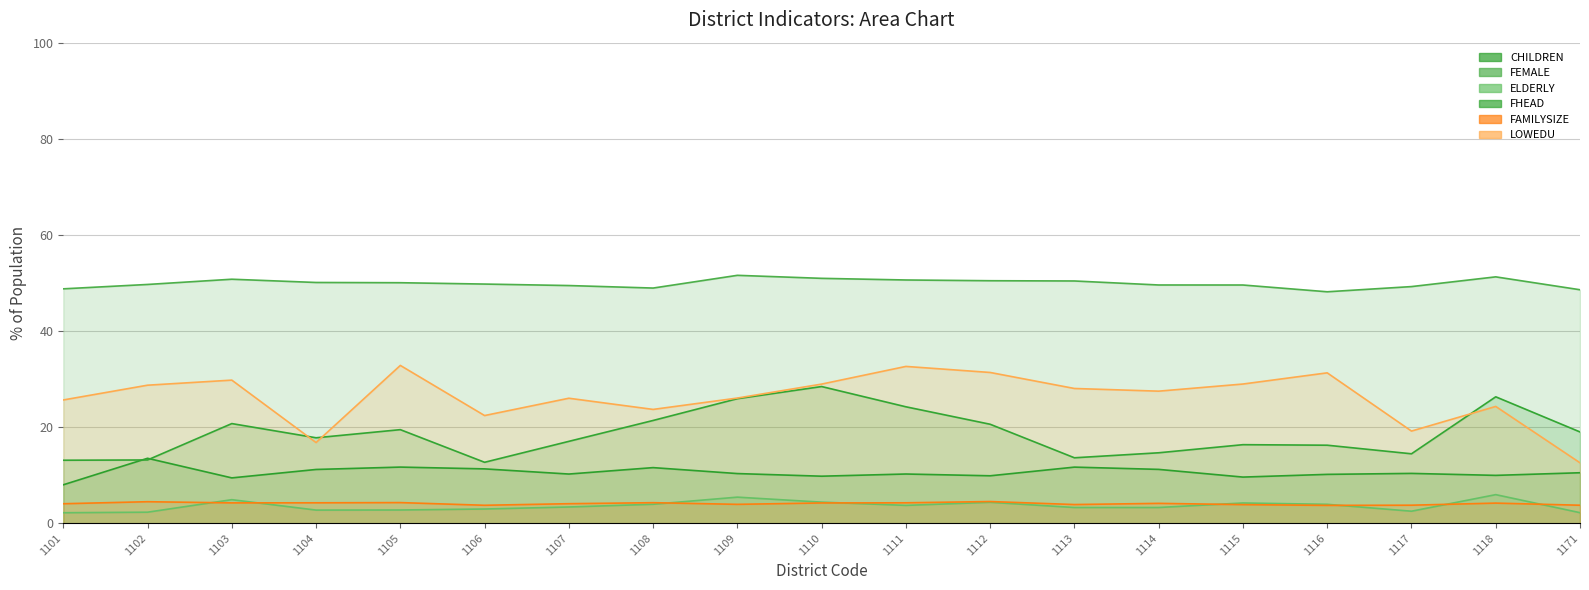

Reading right to left, transcribe all the data shown in this chart.

CHILDREN: 1171=10.5	1118=10.0	1117=10.4	1116=10.2	1115=9.6	1114=11.2	1113=11.7	1112=9.9	1111=10.2	1110=9.8	1109=10.3	1108=11.6	1107=10.2	1106=11.3	1105=11.7	1104=11.2	1103=9.4	1102=13.5	1101=8.0
FEMALE: 1171=48.6	1118=51.3	1117=49.2	1116=48.2	1115=49.6	1114=49.6	1113=50.4	1112=50.5	1111=50.6	1110=51.0	1109=51.6	1108=48.9	1107=49.5	1106=49.8	1105=50.0	1104=50.1	1103=50.8	1102=49.7	1101=48.8
ELDERLY: 1171=2.2	1118=6.0	1117=2.5	1116=3.9	1115=4.2	1114=3.3	1113=3.3	1112=4.4	1111=3.7	1110=4.4	1109=5.4	1108=3.9	1107=3.4	1106=3.0	1105=2.8	1104=2.7	1103=4.9	1102=2.3	1101=2.2
FHEAD: 1171=19.0	1118=26.3	1117=14.5	1116=16.2	1115=16.3	1114=14.7	1113=13.6	1112=20.6	1111=24.2	1110=28.4	1109=25.9	1108=21.4	1107=17.0	1106=12.7	1105=19.5	1104=17.8	1103=20.7	1102=13.2	1101=13.1
FAMILYSIZE: 1171=3.7	1118=4.2	1117=3.8	1116=3.7	1115=3.9	1114=4.1	1113=3.9	1112=4.5	1111=4.3	1110=4.2	1109=3.9	1108=4.3	1107=4.1	1106=3.7	1105=4.3	1104=4.3	1103=4.2	1102=4.5	1101=4.1
LOWEDU: 1171=12.6	1118=24.3	1117=19.2	1116=31.3	1115=29.0	1114=27.5	1113=28.0	1112=31.4	1111=32.6	1110=29.0	1109=26.0	1108=23.7	1107=26.0	1106=22.4	1105=32.8	1104=16.8	1103=29.8	1102=28.7	1101=25.7